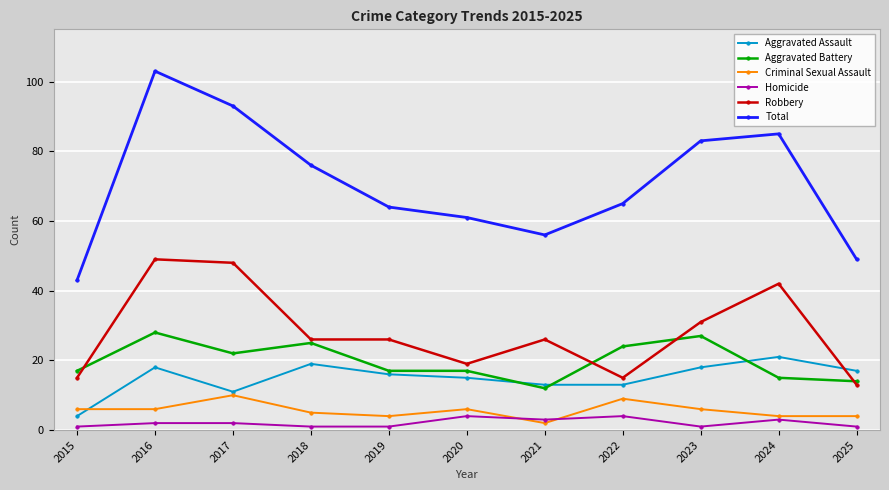

What is the lowest value of the Total series?

43